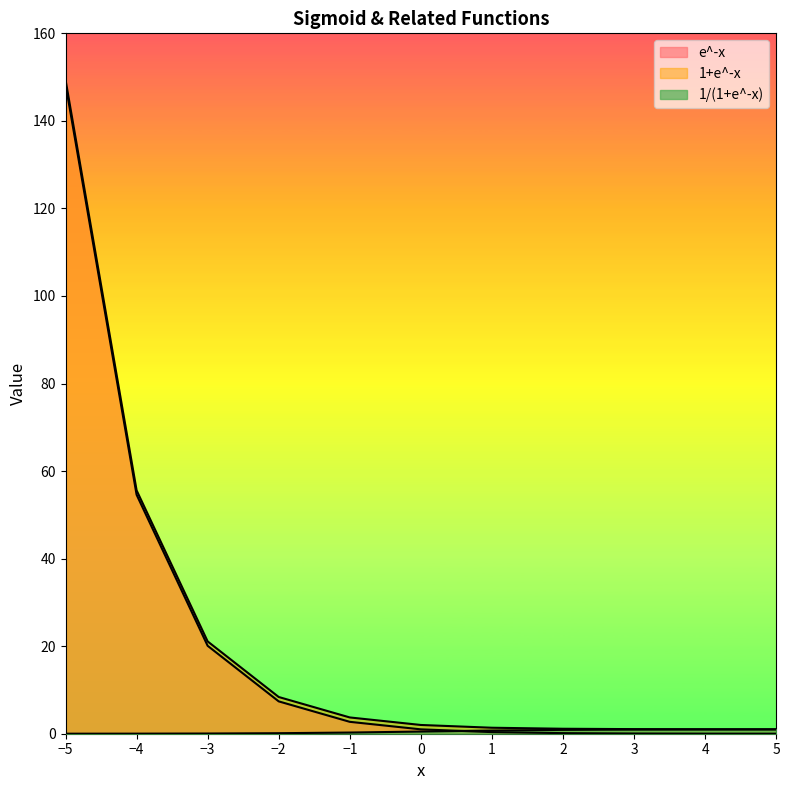

Reading right to left, list all the values displayed in this chart.

e^-x: 5=0.0	4=0.0	3=0.0	2=0.1	1=0.4	0=1.0	-1=2.7	-2=7.4	-3=20.1	-4=54.6	-5=148.4
1+e^-x: 5=1.0	4=1.0	3=1.0	2=1.1	1=1.4	0=2.0	-1=3.7	-2=8.4	-3=21.1	-4=55.6	-5=149.4
1/(1+e^-x): 5=1.0	4=1.0	3=1.0	2=0.9	1=0.7	0=0.5	-1=0.3	-2=0.1	-3=0.0	-4=0.0	-5=0.0